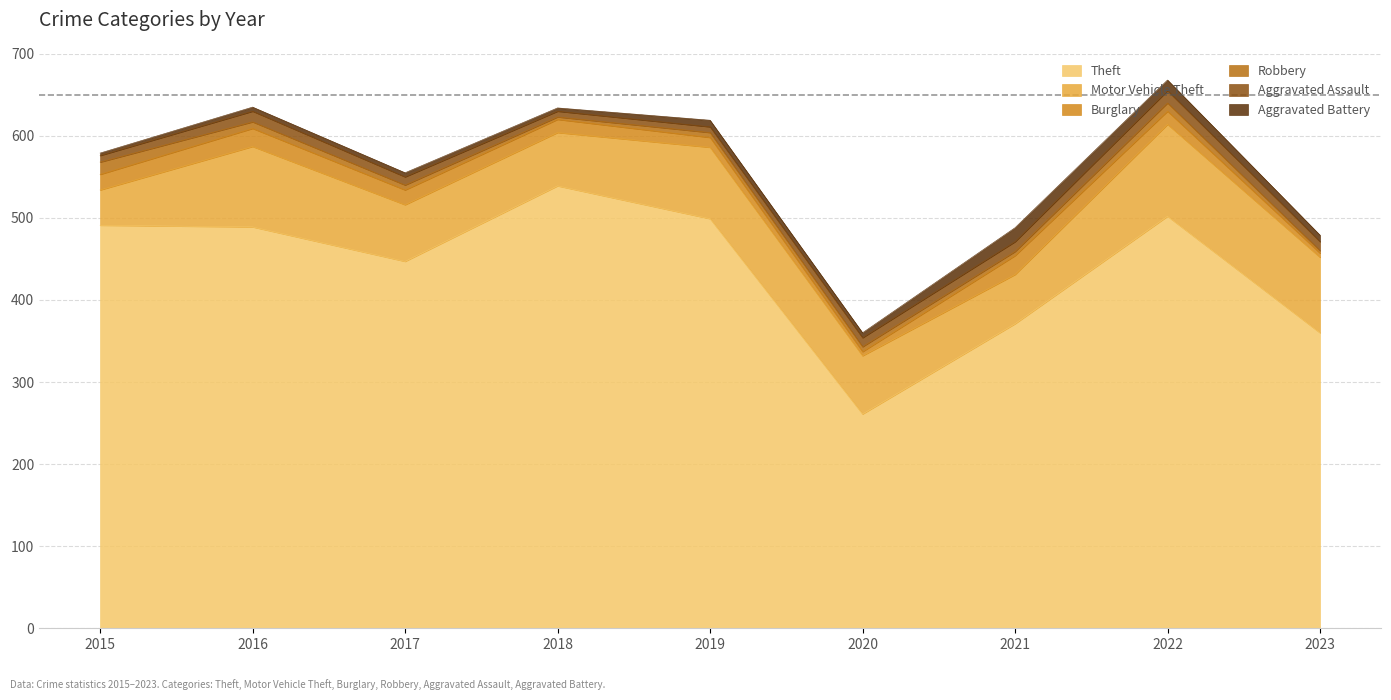

What is the difference between the highest and lowest values at 2015?

488